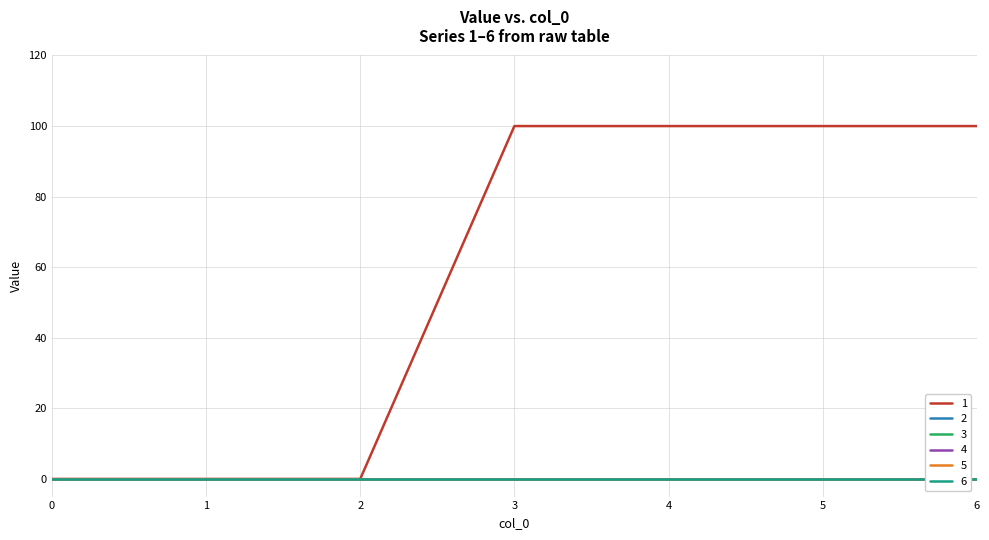

Which has a higher value, 0 or 4?

4